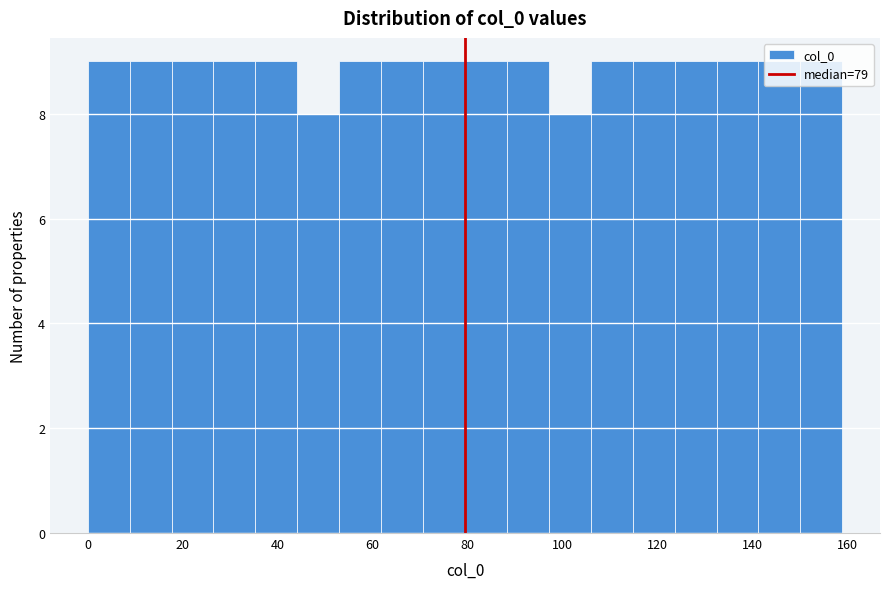

What is the height of the bar covering 70 to 80 on the x-axis? Neither the bar edges nor the heights are printed on the chart, so give them approximately, as read against the axes.

9